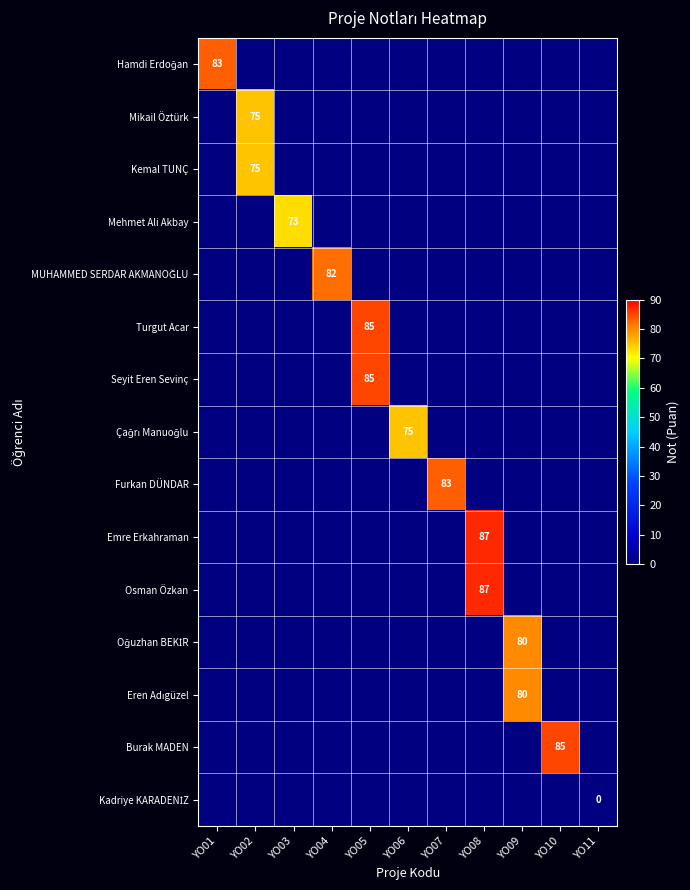

Is the value of Emre Erkahraman at YO10 greater than the value of Mikail Öztürk at YO08?

No